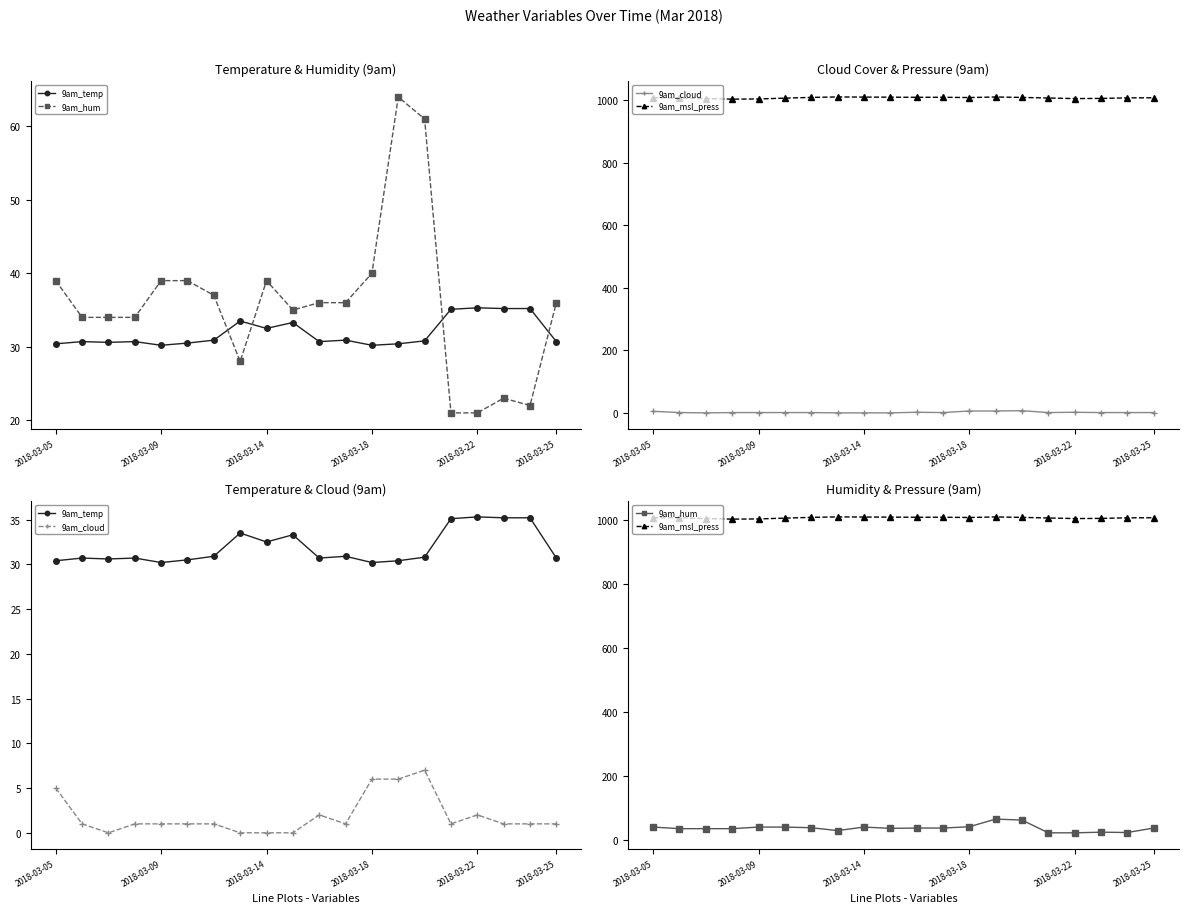

Rank the series at 9 from highest to lowest value.

9am_msl_press, 9am_hum, 9am_temp, 9am_cloud